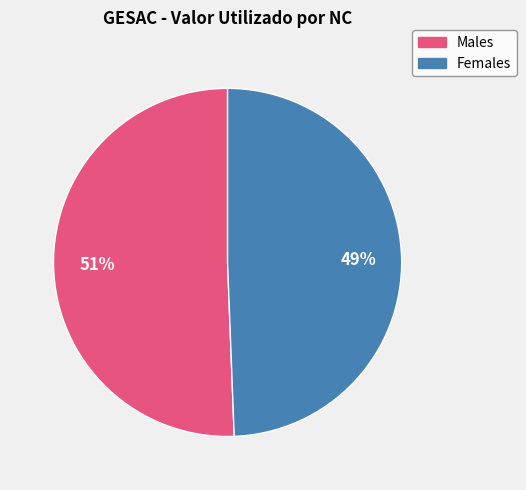

How many segments does this pie chart have?

2